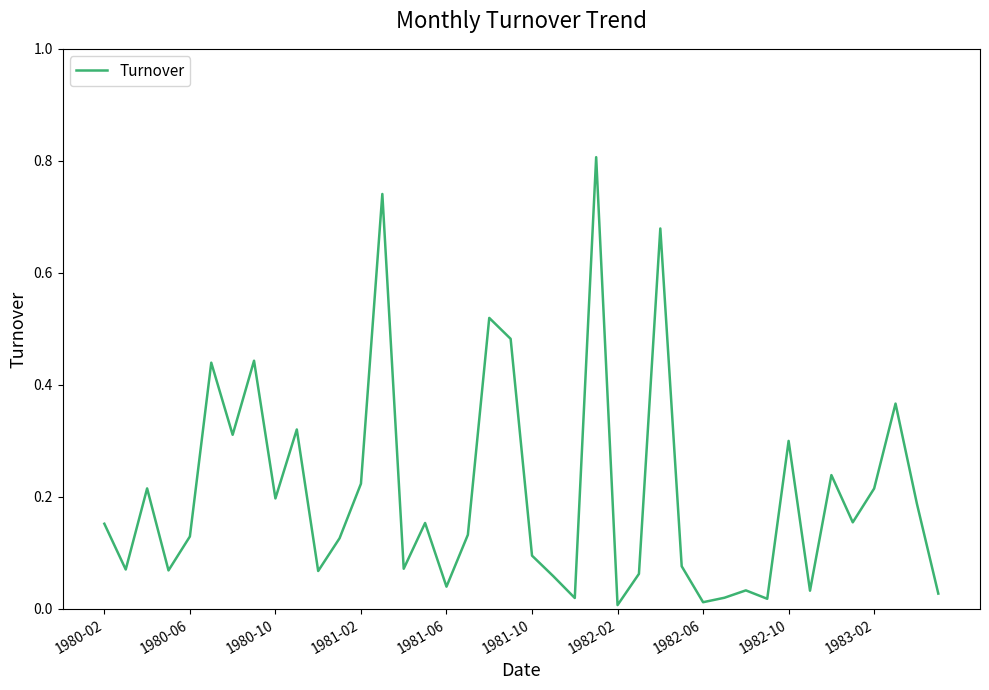

What is the difference between the maximum and minimum values?

0.8